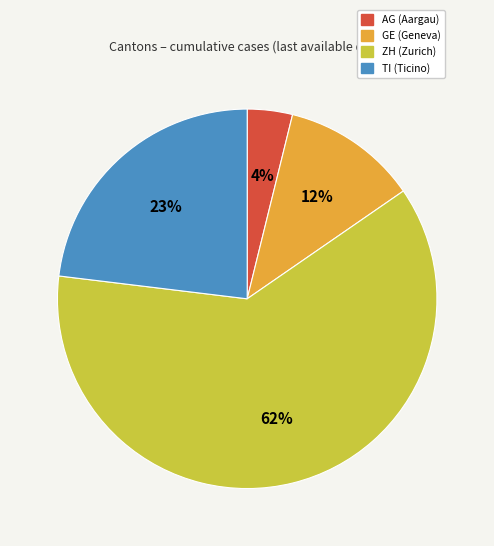

The ZH slice represents 48% of the pie. True or false?

False